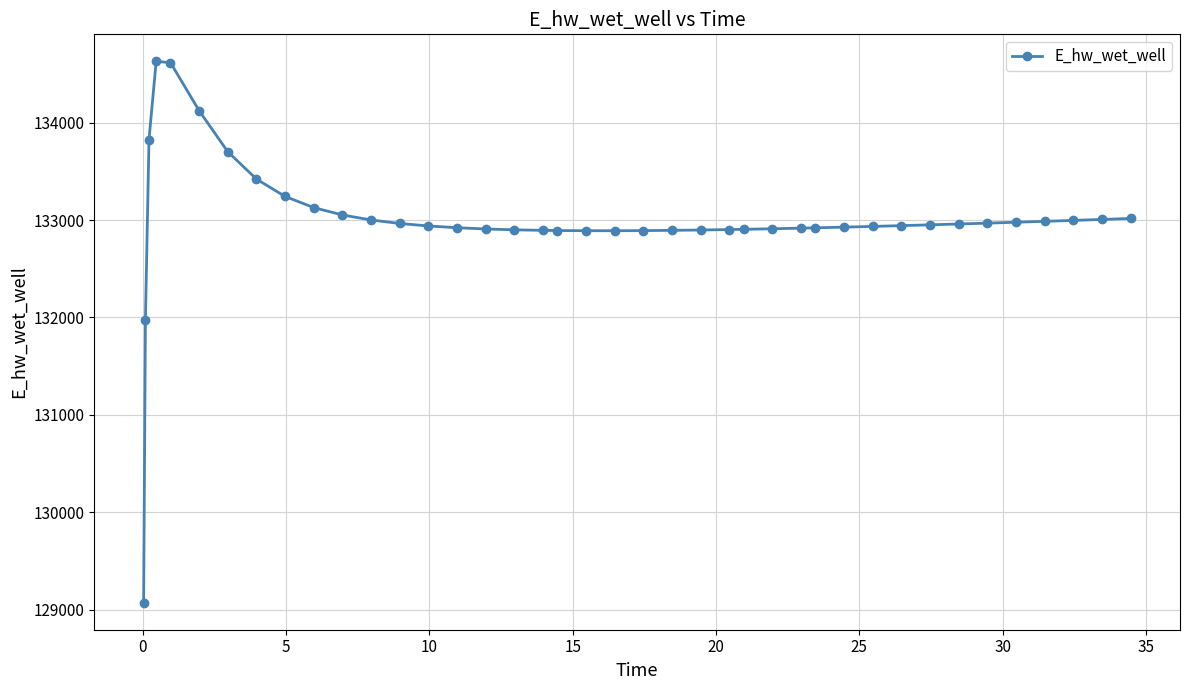

How many values are below 132942?

20